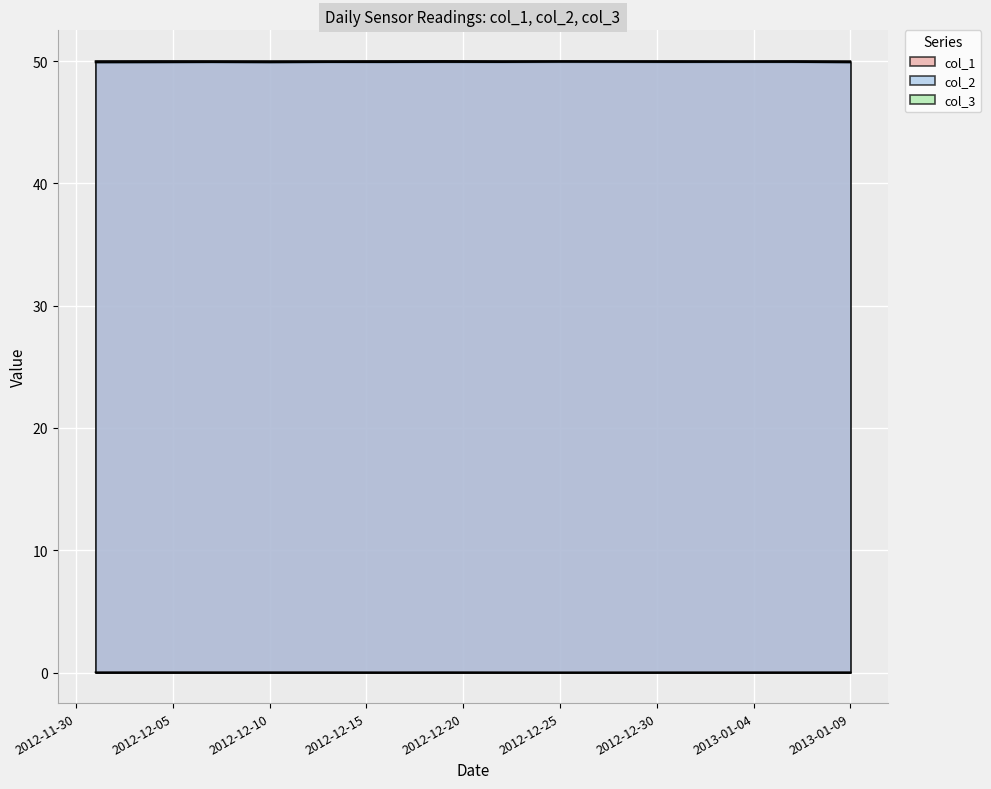

At which category does col_2 reach its first local peak?

2012-12-04